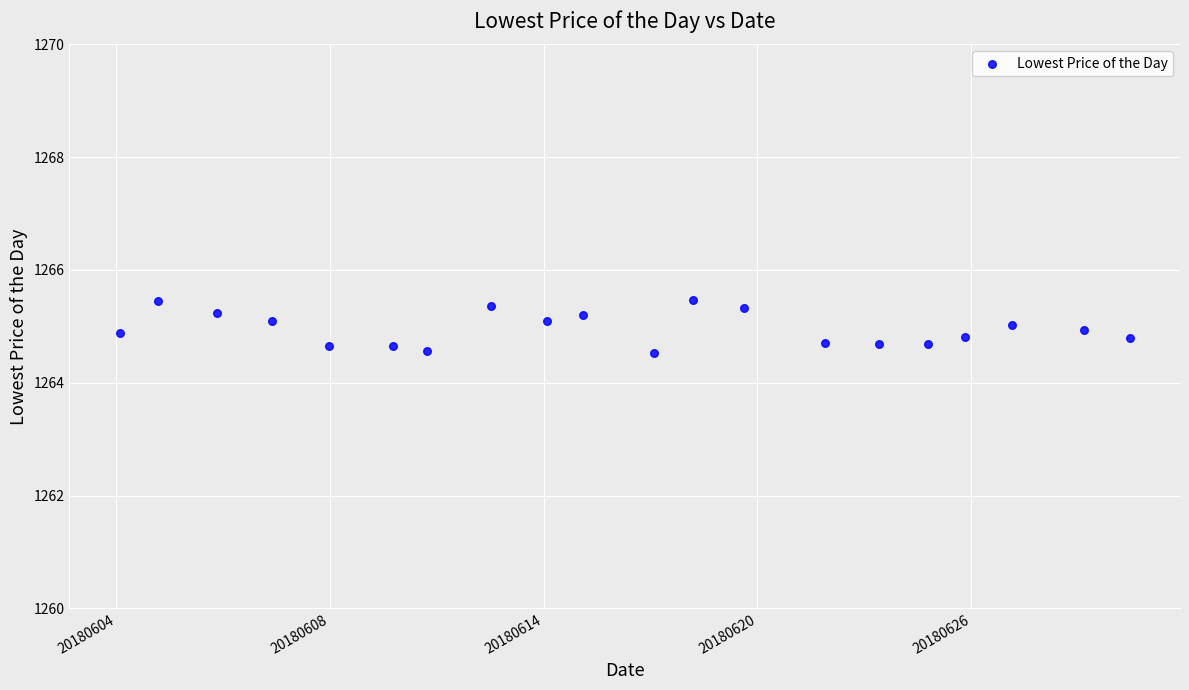

What is the range of X values (max minus min)?

18.9